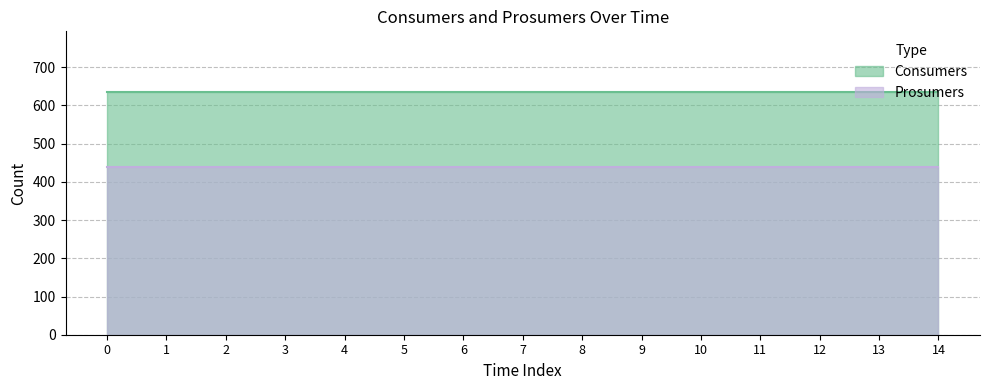

Reading right to left, transcribe all the data shown in this chart.

Consumers: 635	635	635	635	635	635	635	635	635	635	635	635	635	635	635
Prosumers: 440	440	440	440	440	440	440	440	440	440	440	440	440	440	440